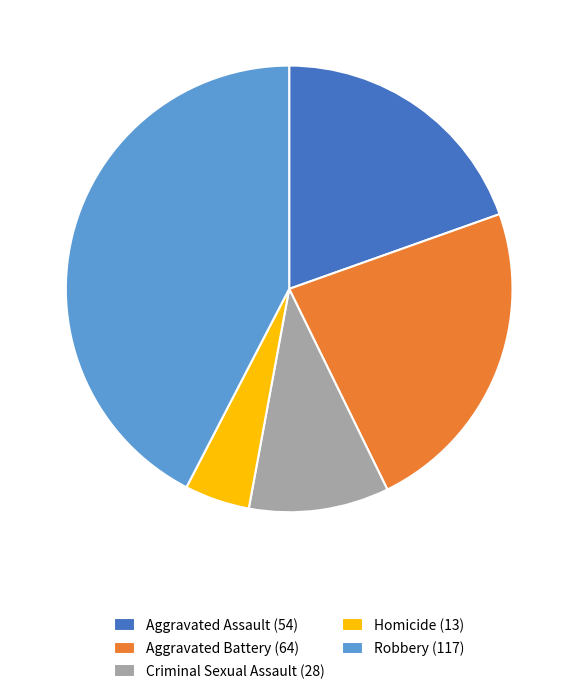

The Homicide (13) slice represents 5% of the pie. True or false?

True